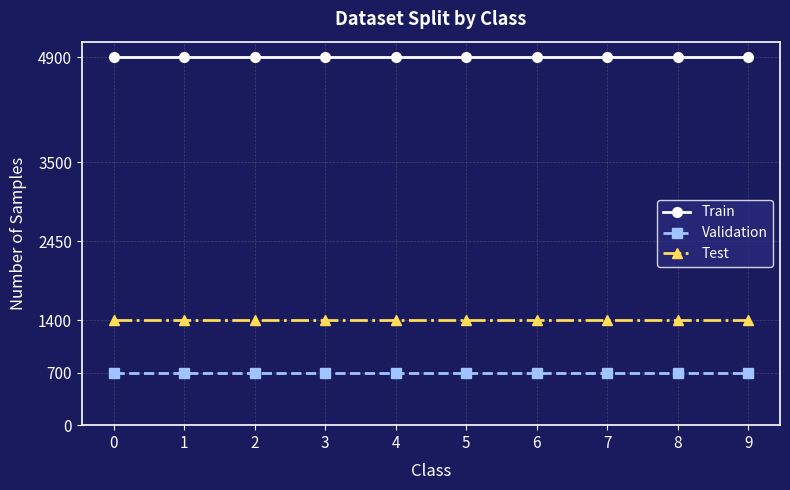

What is the average value of the Train series?

4900